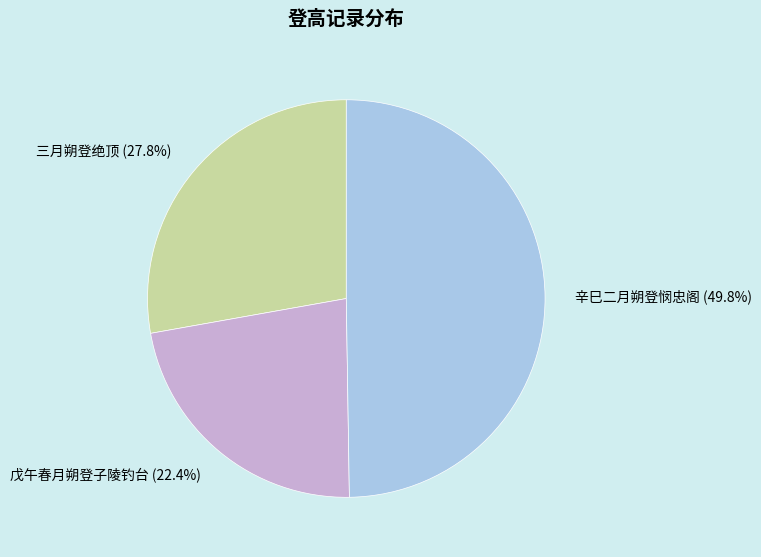

Which has a higher value, 辛巳二月朔登悯忠阁 or 三月朔登绝顶?

辛巳二月朔登悯忠阁